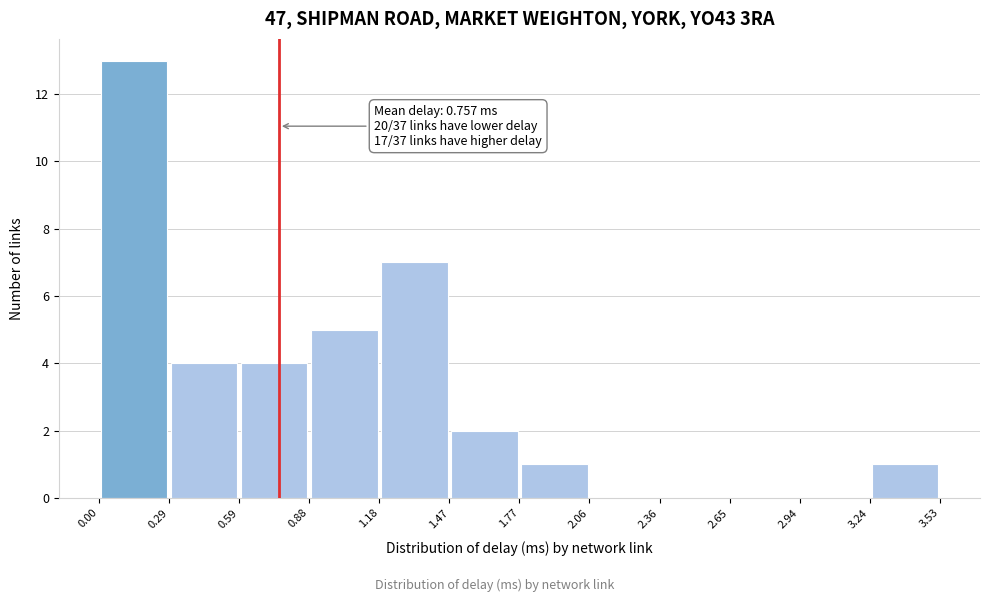

Which range on the x-axis has the tallest bar?

0.00 to 0.29